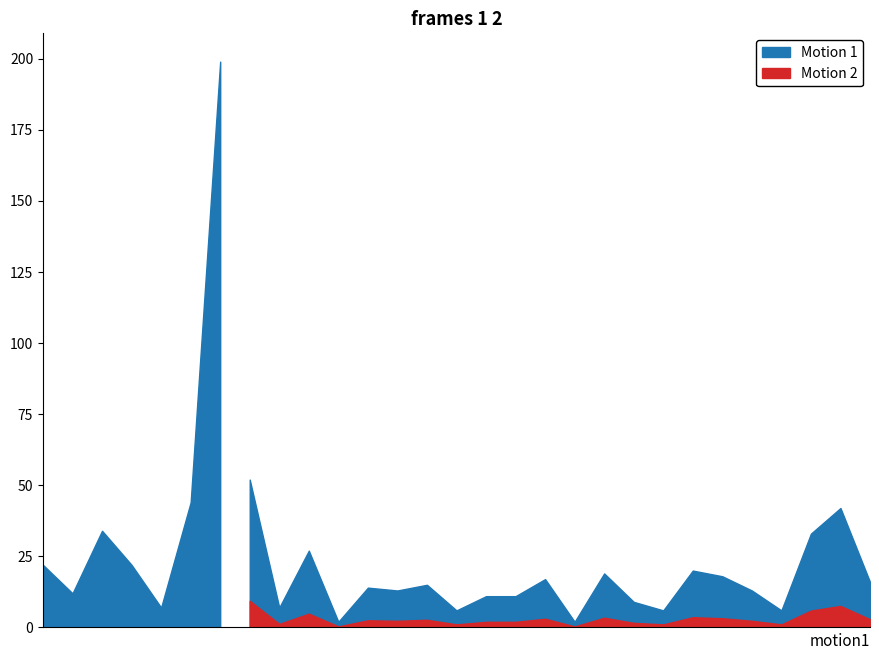

How many values are below 15?

14